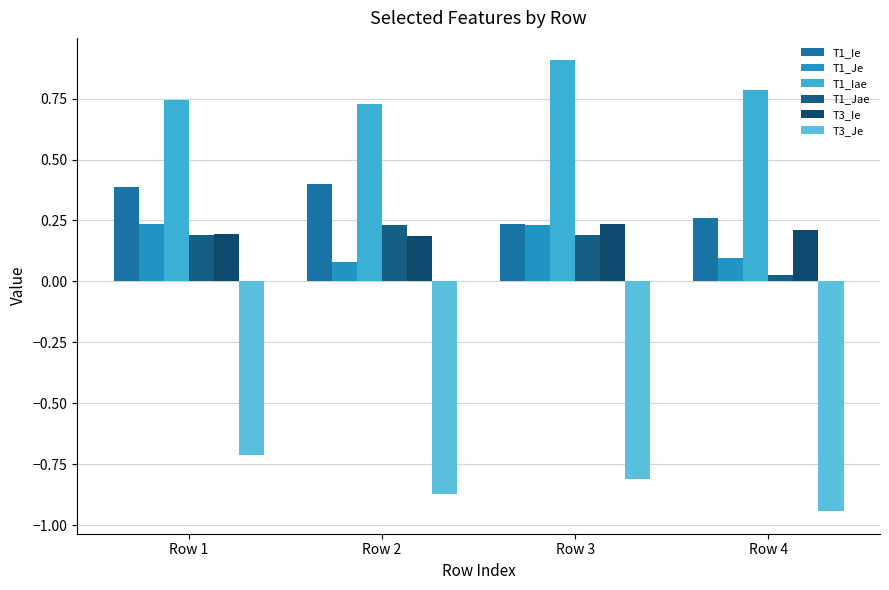

What is the lowest value of the T1_Iae series?

0.7